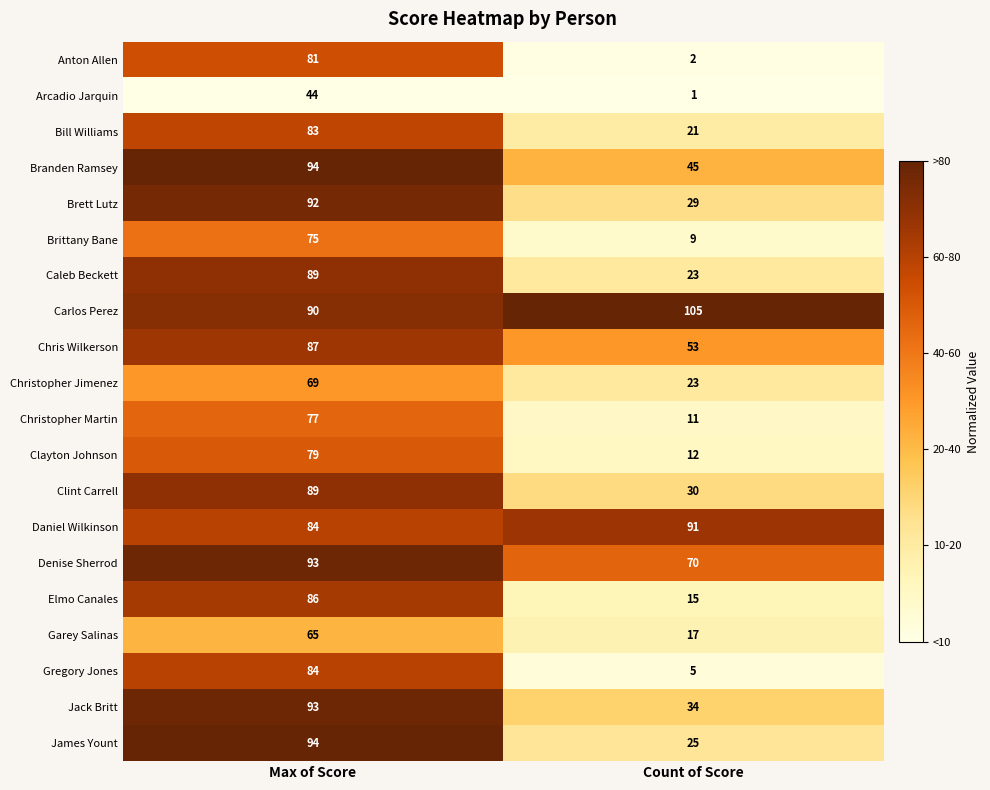

Read the Garey Salinas value at Count of Score.

17